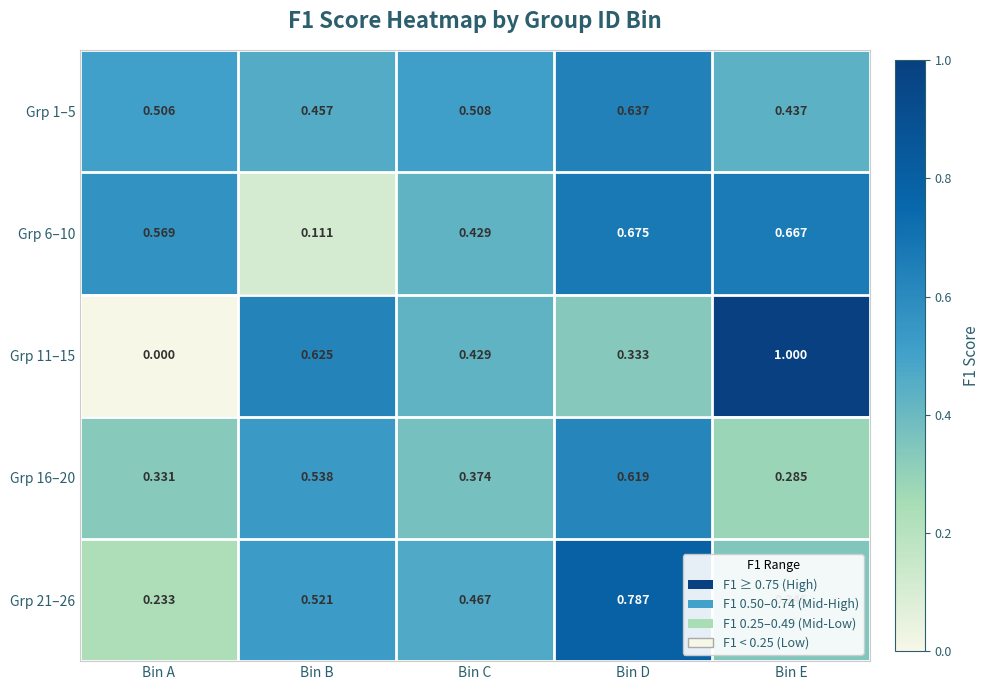

At which label is Grp 11–15 closest to 0?

Bin A